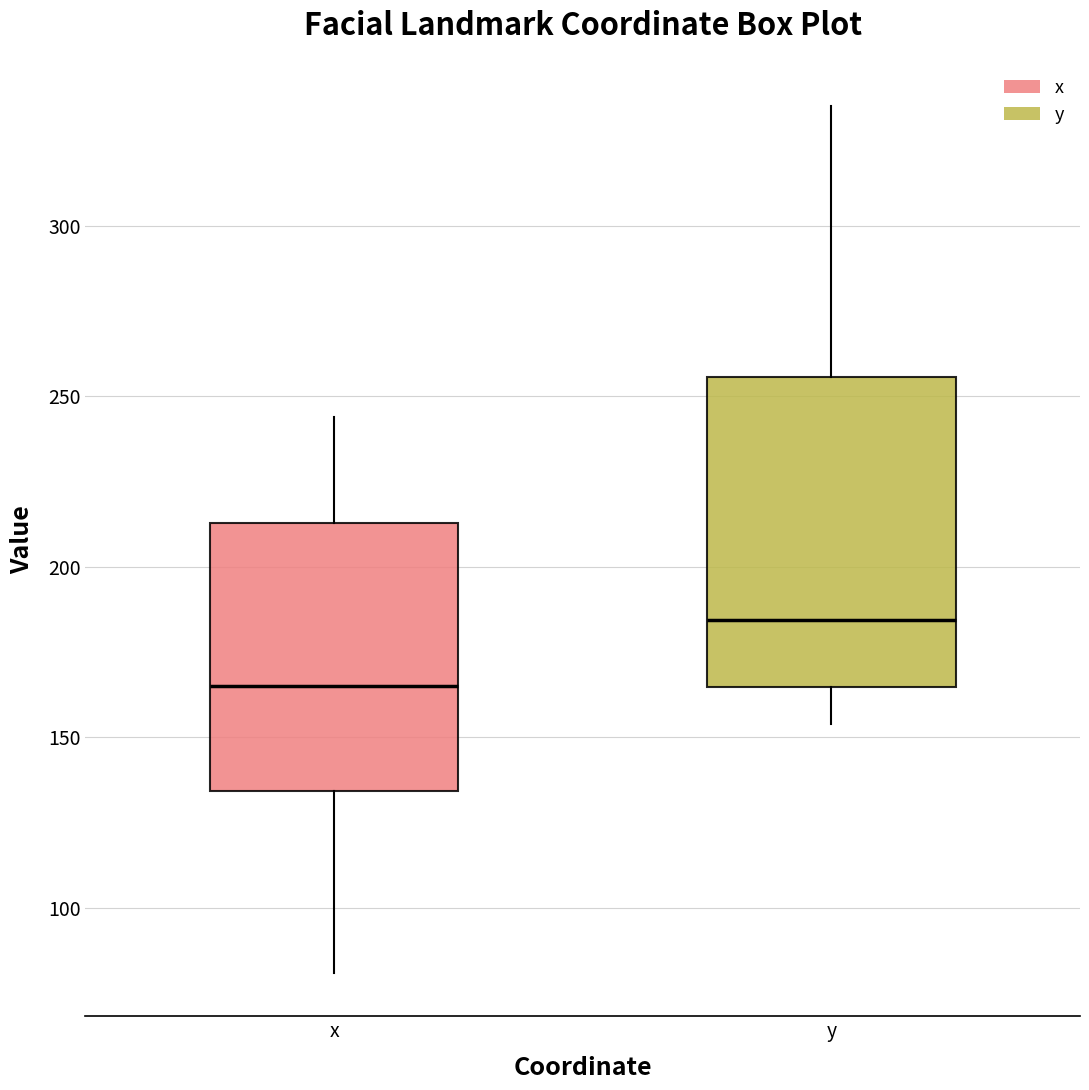

Which box is the tallest, from its lower edge to its upper edge?

y